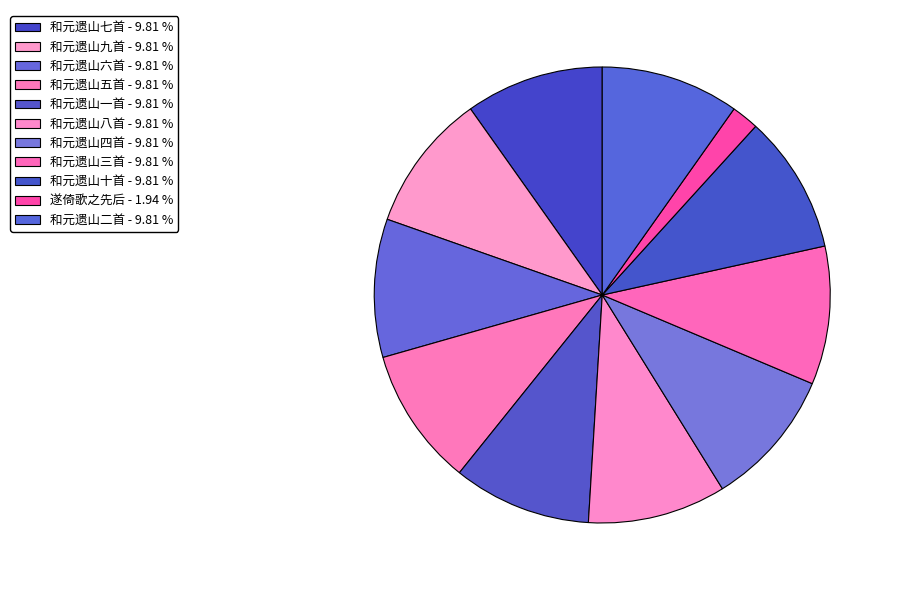

What percentage is the 和元遗山八首 slice, to the nearest percent?

10%